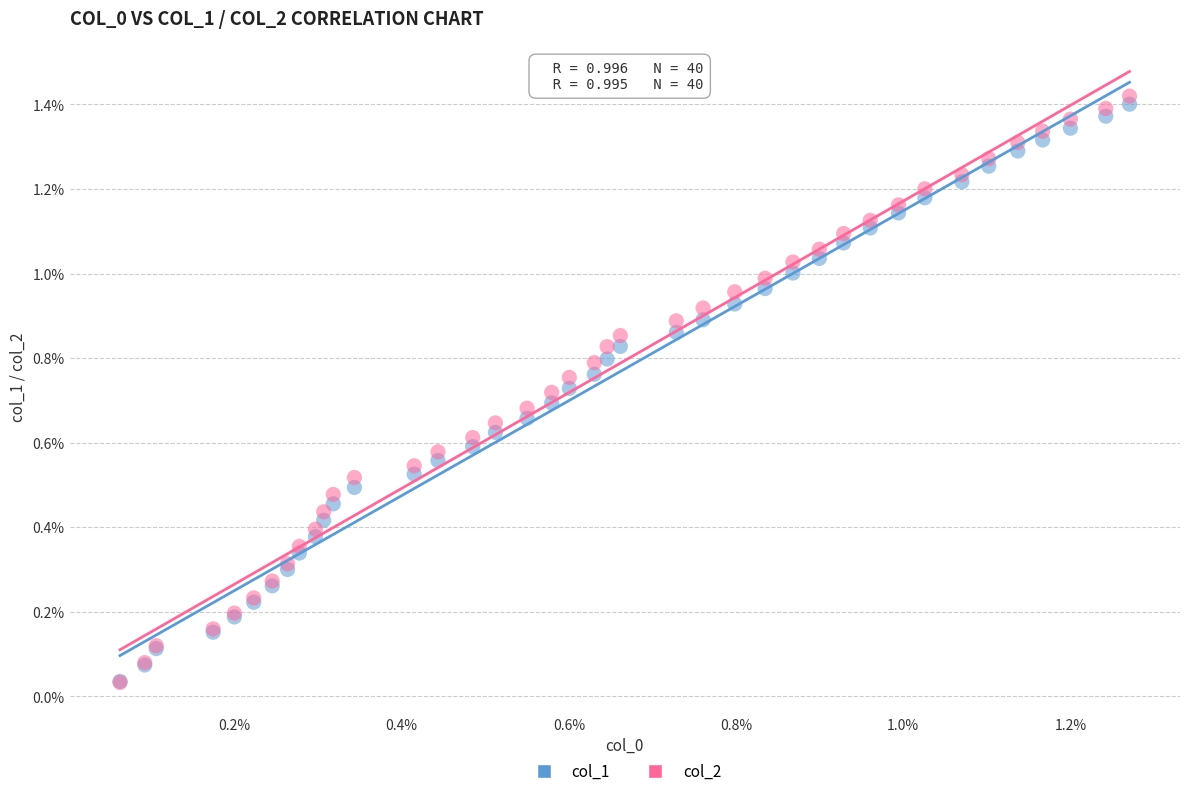

Which series has the largest Y range (max minus min)?

col_2